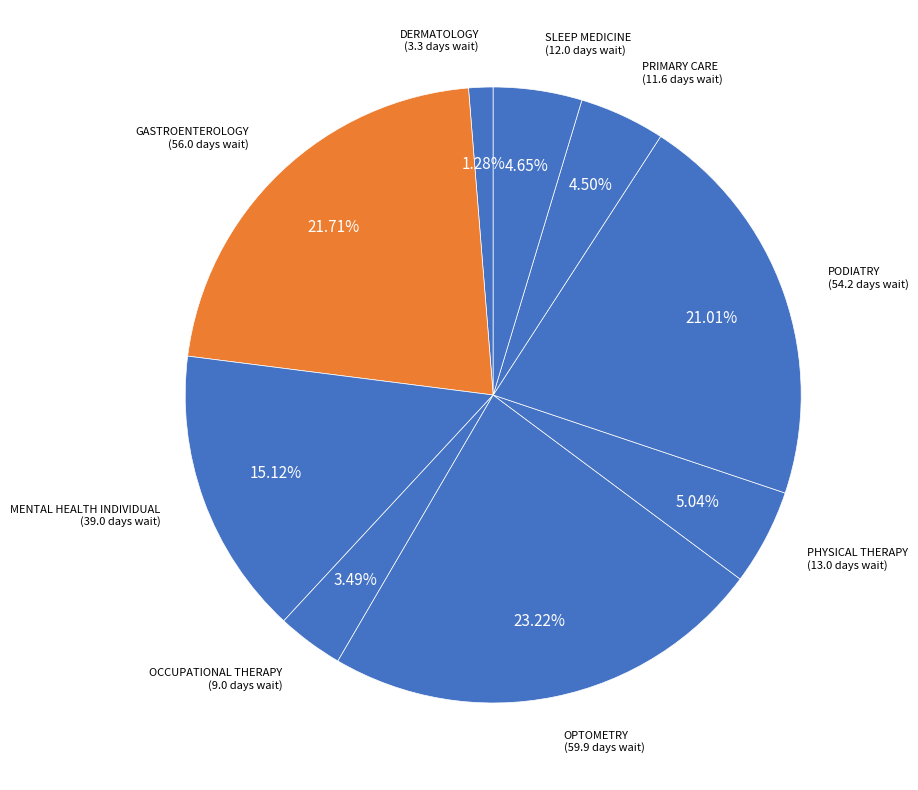

Which category has the smallest portion of the pie?

DERMATOLOGY